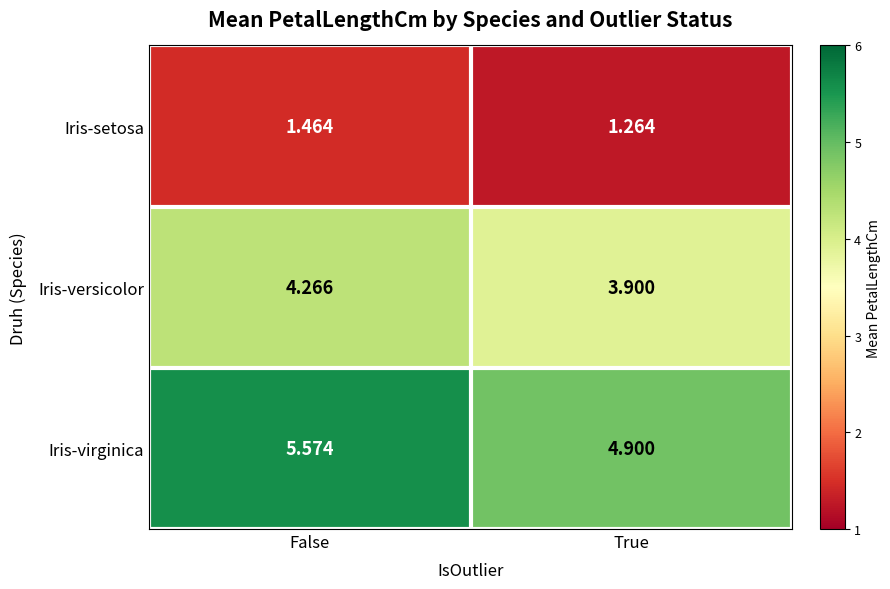

At which category is the sum across all series the highest?

False